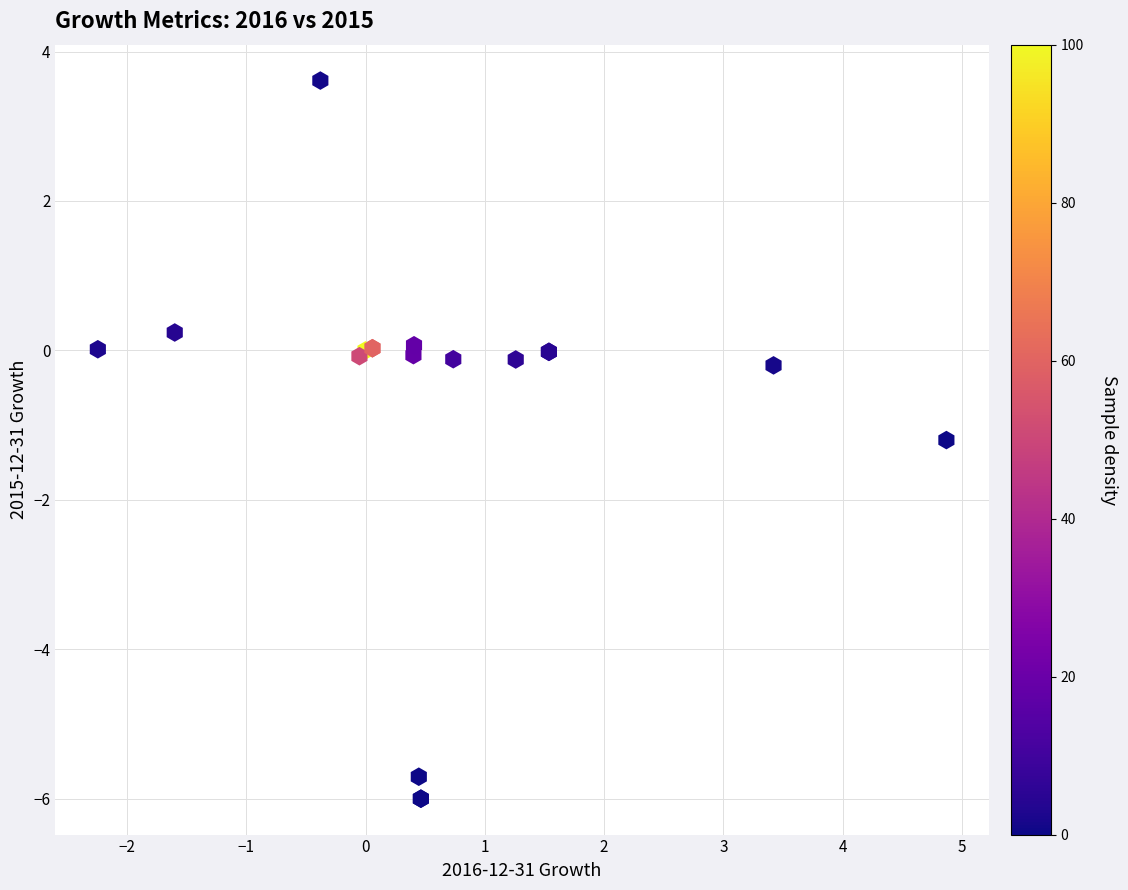

What Y value in the scatter plot is closest to -1?

-1.2